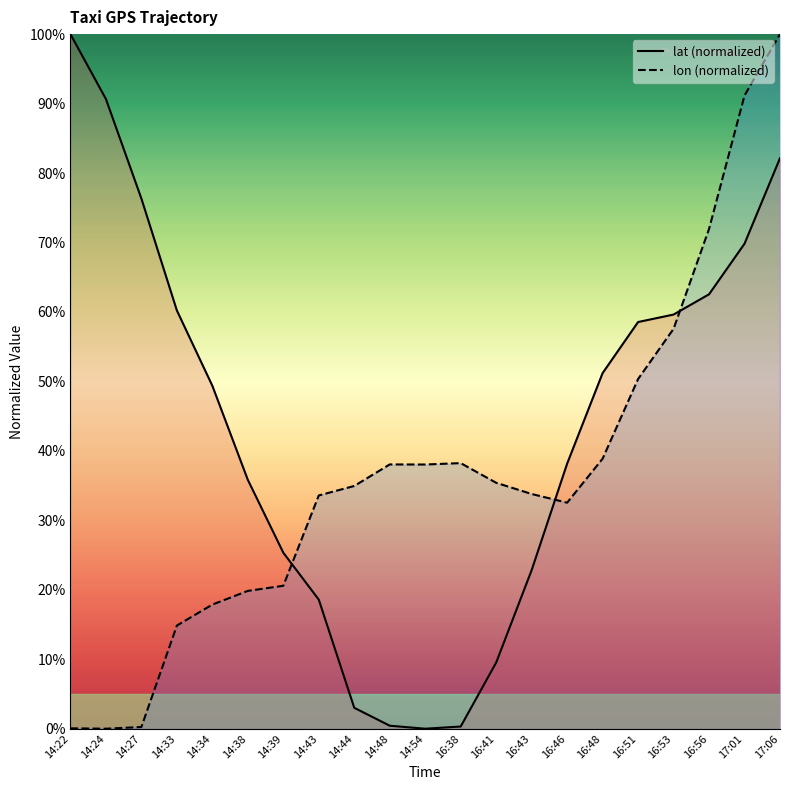

Where is the first local minimum for lat?

14:54